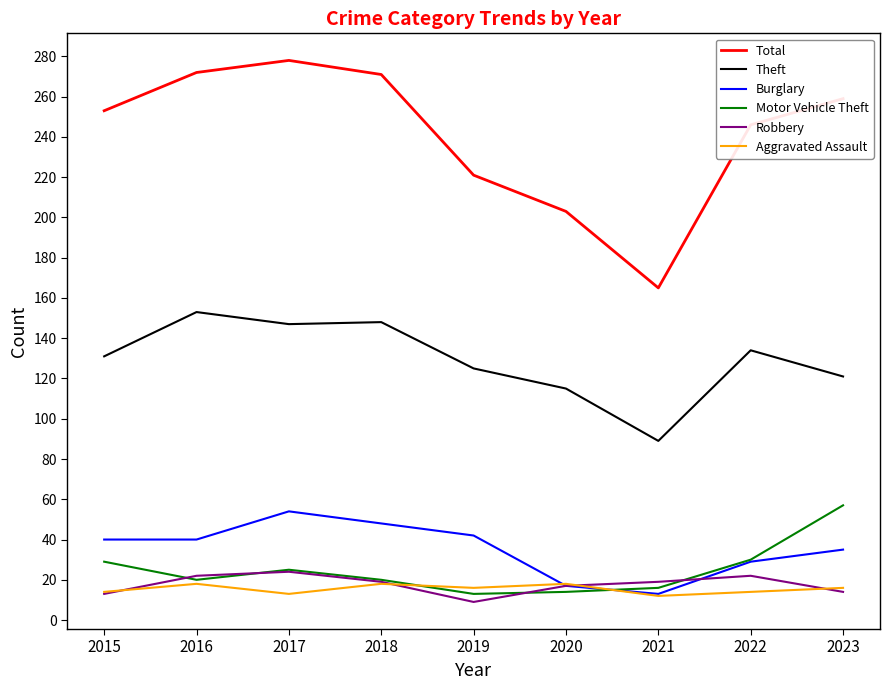

Which series ends up on top after the final intersection of Motor Vehicle Theft and Robbery?

Motor Vehicle Theft